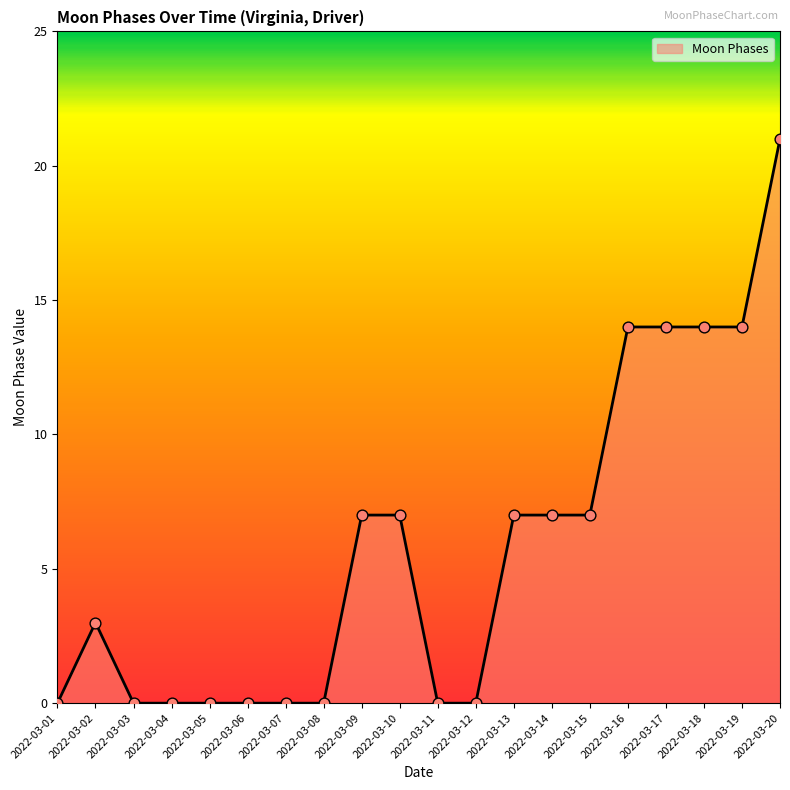

What is the ratio of the value at 2022-03-09 to the value at 2022-03-16?

0.5